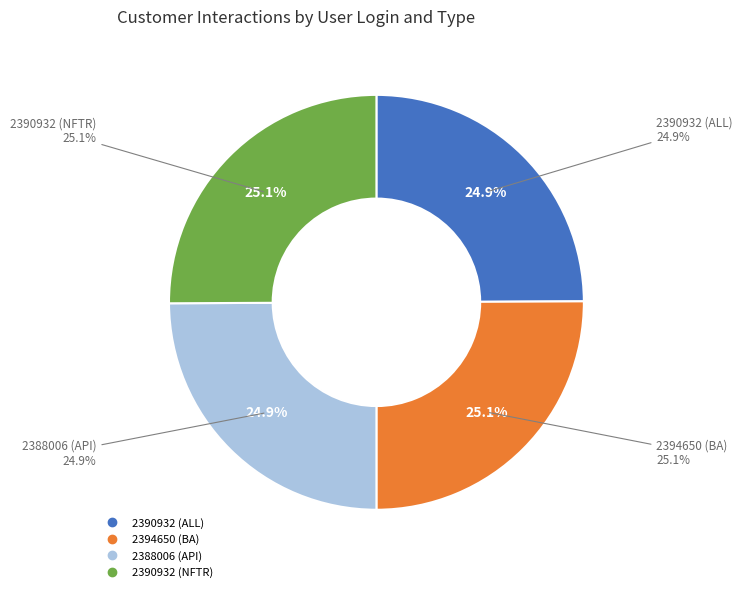

What is the change in value from 2394650 (BA) to 2388006 (API)?

-2005667